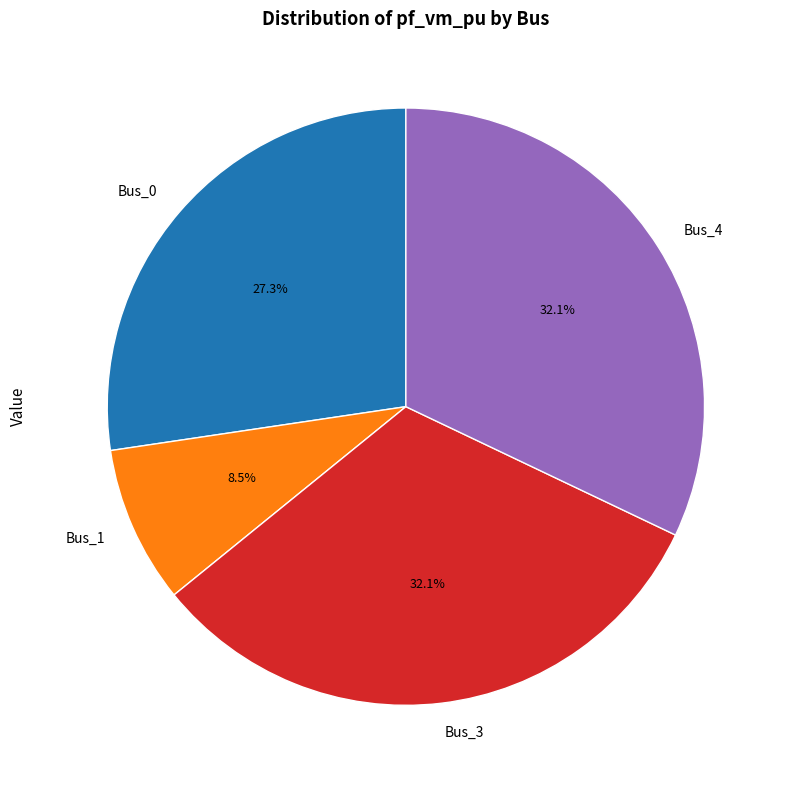

What is the smallest slice in the pie chart?

Bus_1